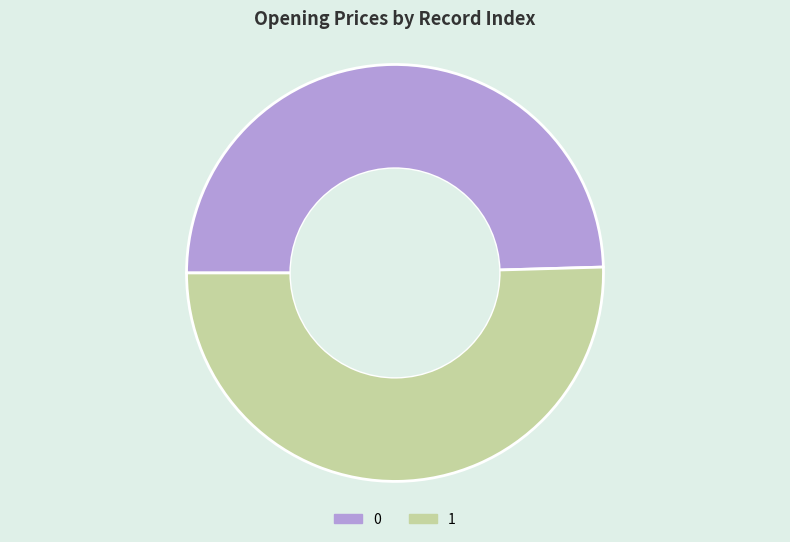

How many slices are in this pie chart?

2